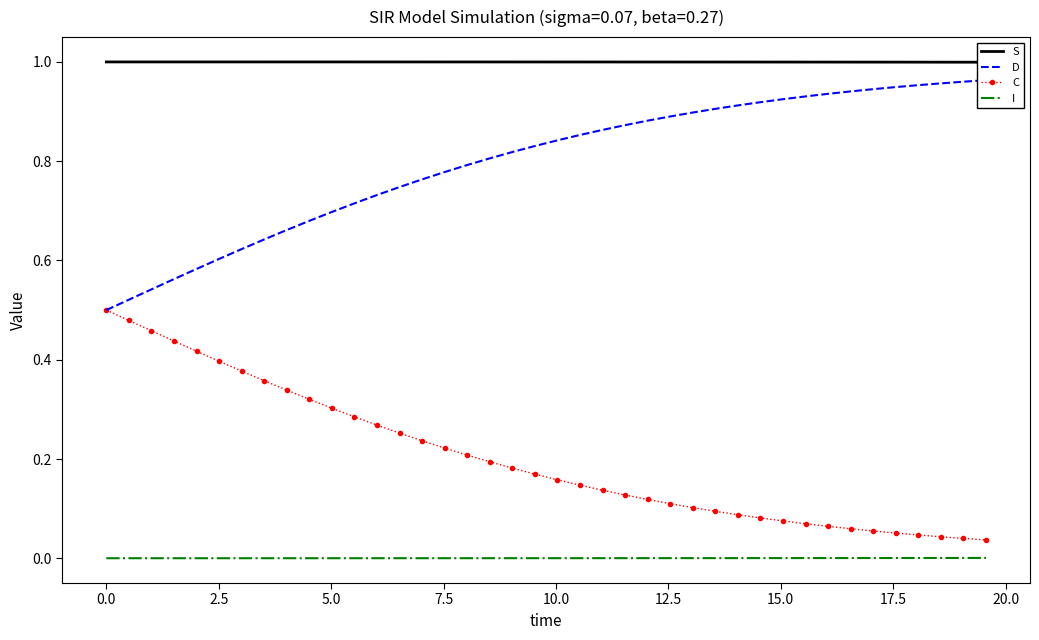

Count the number of data series in this chart.

4